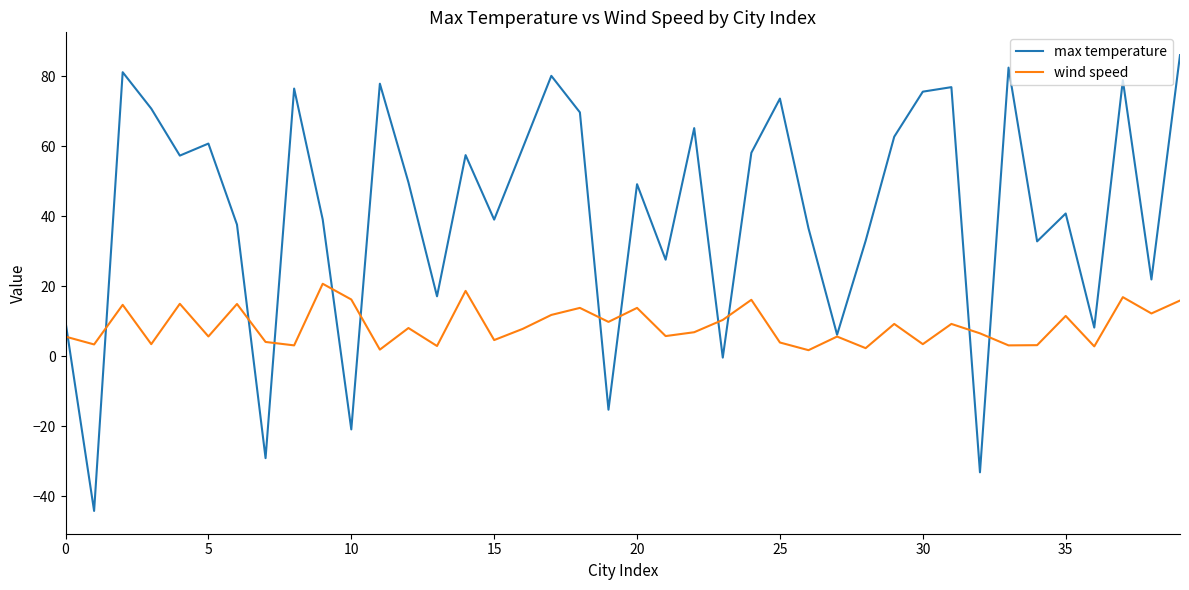

Which series has the widest spread of values?

max temperature